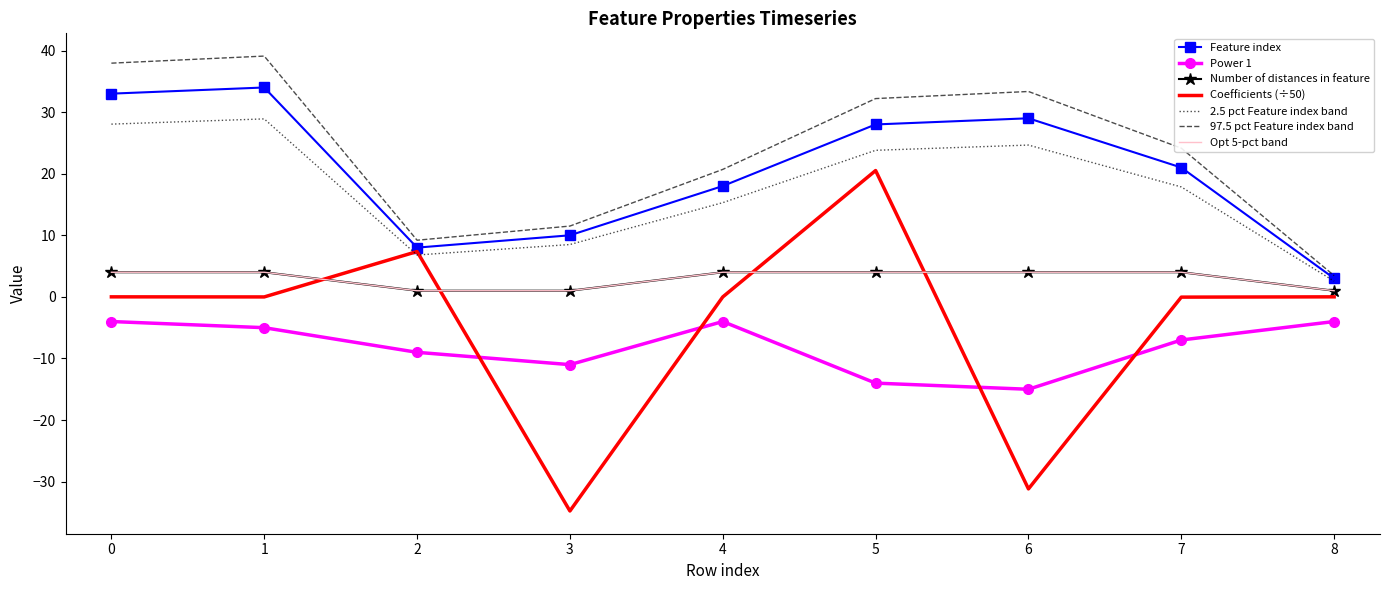

Is this an area chart (filled region under the line)?

No